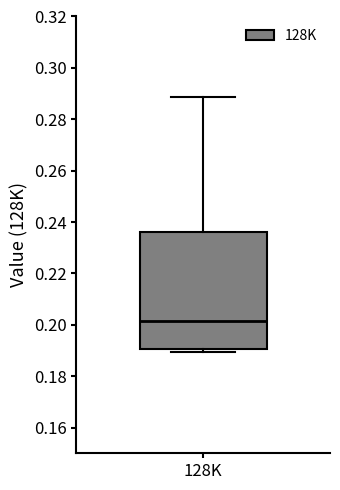

Read this box plot against the y-axis: the position of the median line, the range covered by the box, and the ends of both whiskers. The values are not printed on the chart, so give them approximately, as read against the axis.

median 0.202, box 0.190 to 0.236, whiskers 0.190 (just below the box's lower edge) to 0.288